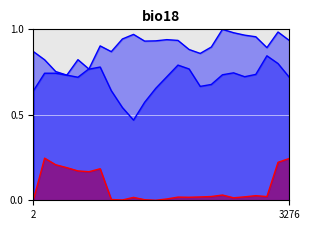

True or false: LoadID_2 has a value of 1.3 at 21.

False